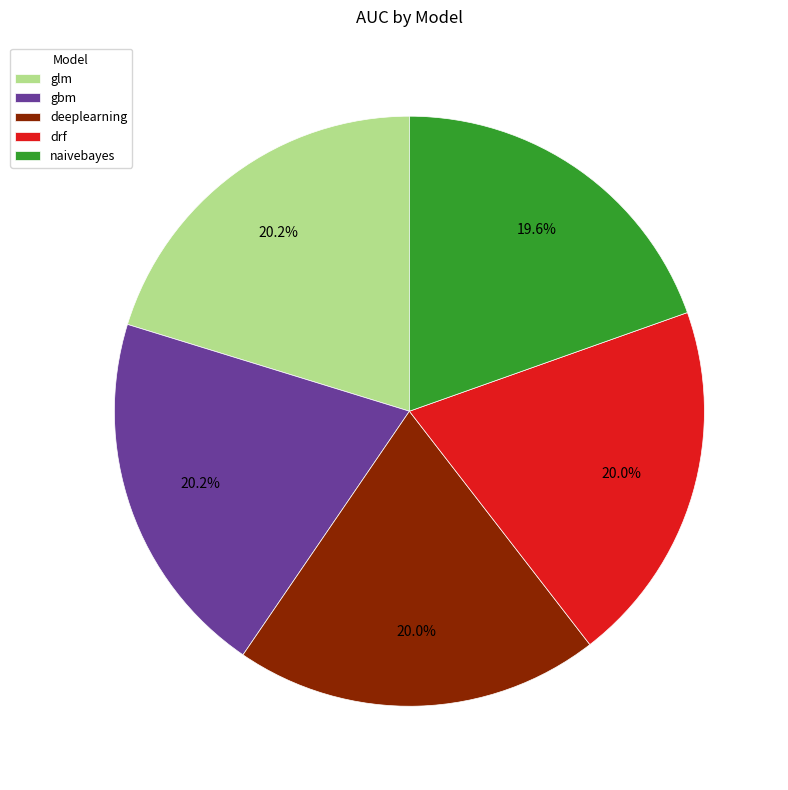

Is there a majority slice in this chart?

No